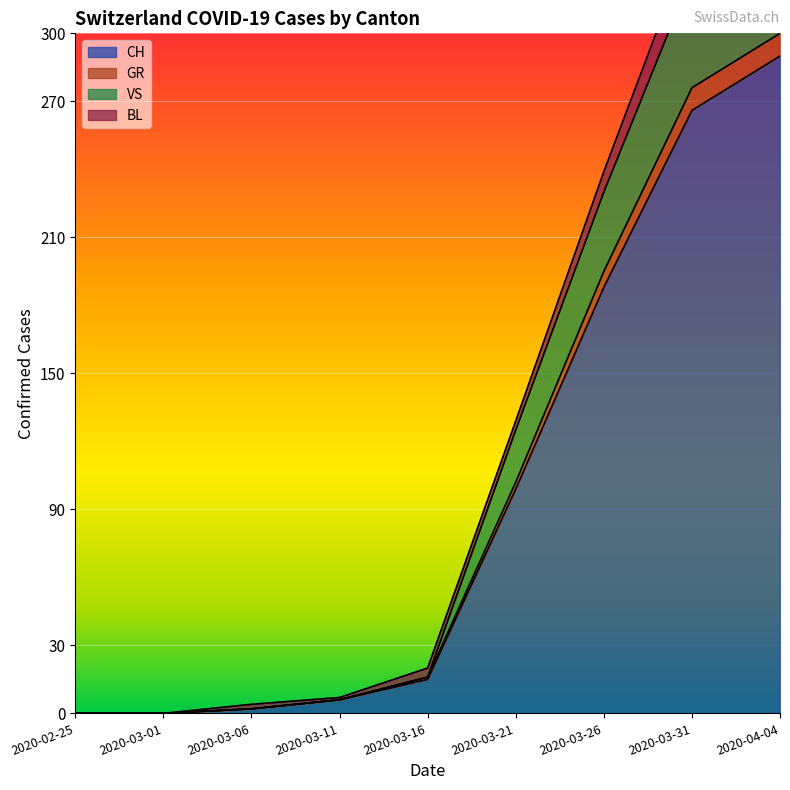

At which label does CH reach its peak?

2020-04-04